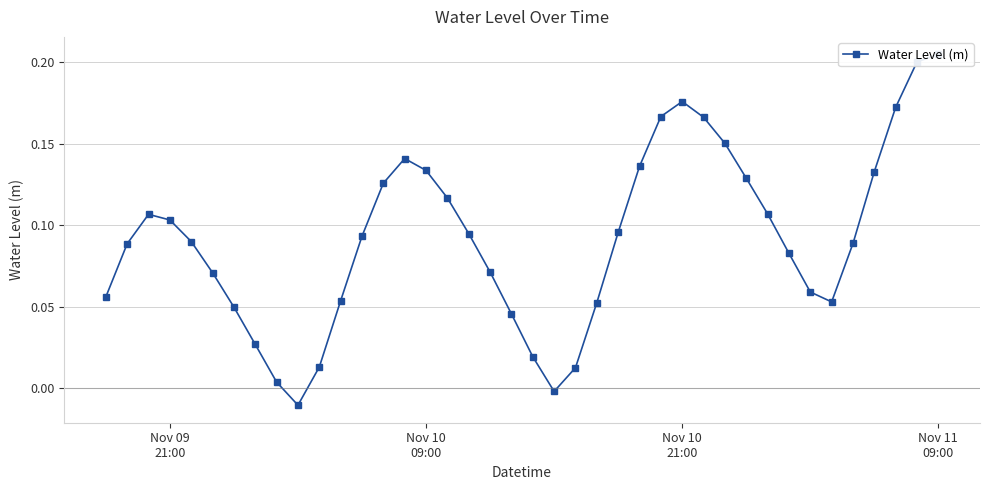

At which label does the data first exceed 0?

Nov 09
21:00